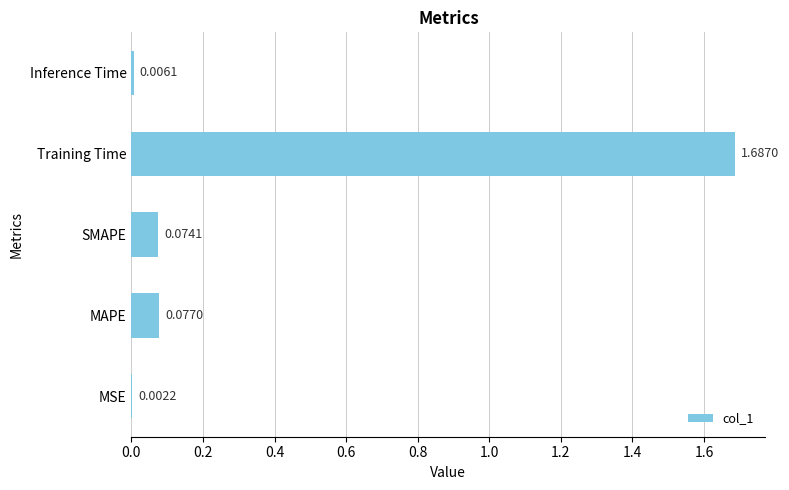

Does the chart contain stacked bars?

No